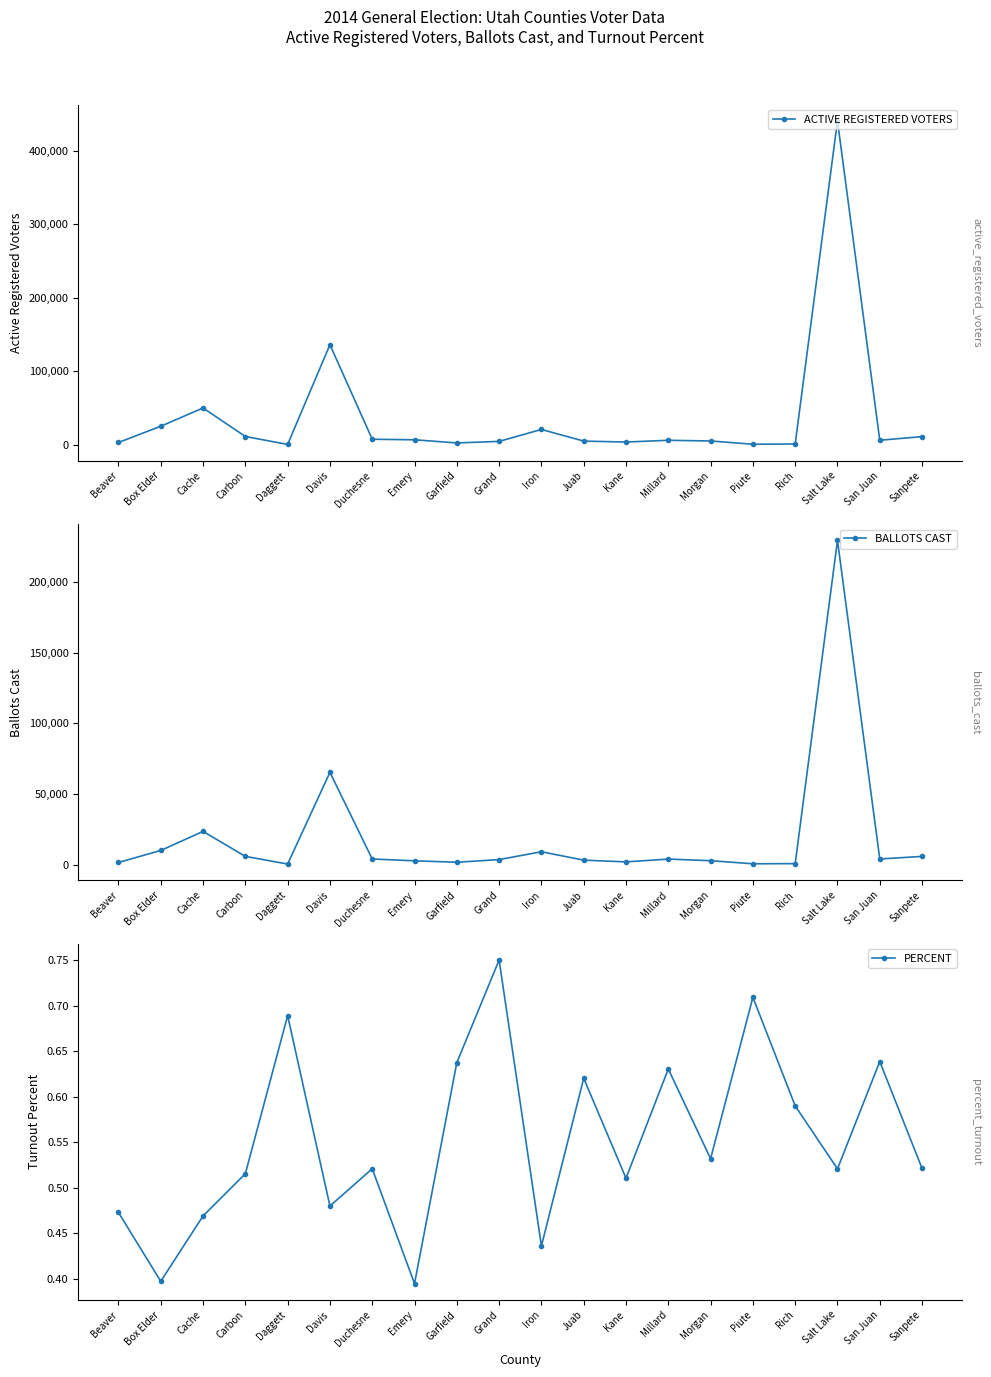

What is the sum of the BALLOTS CAST values at Rich and Morgan?

3606